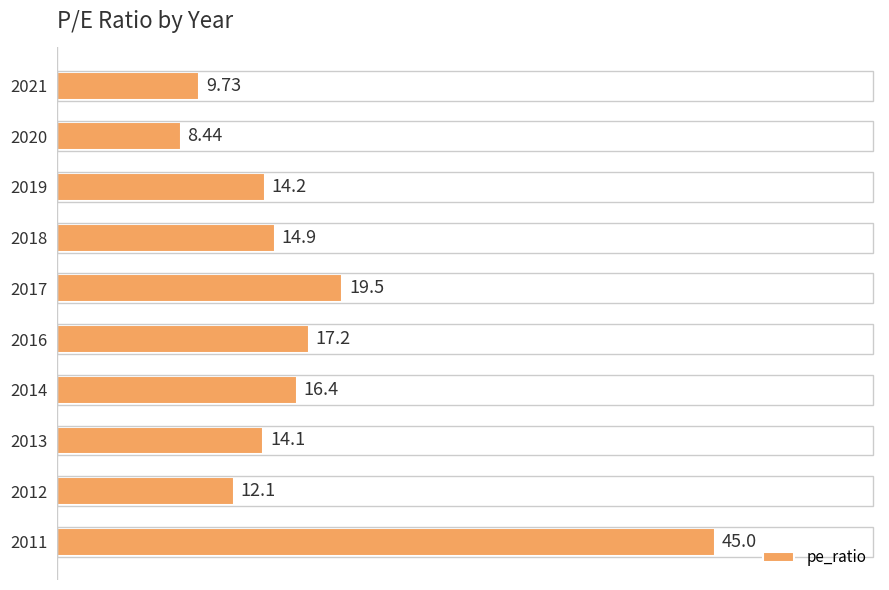

What is the difference between the second highest and minimum values?

11.1